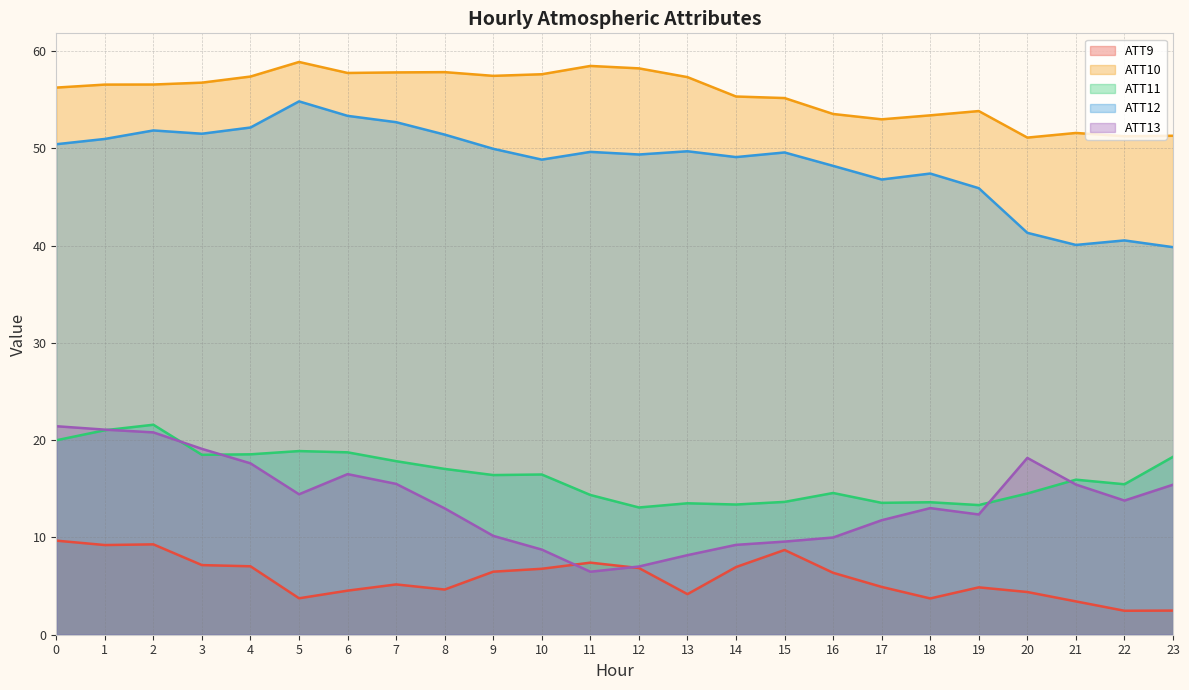

Is it true that ATT12 equals 23.5 at 22?

False